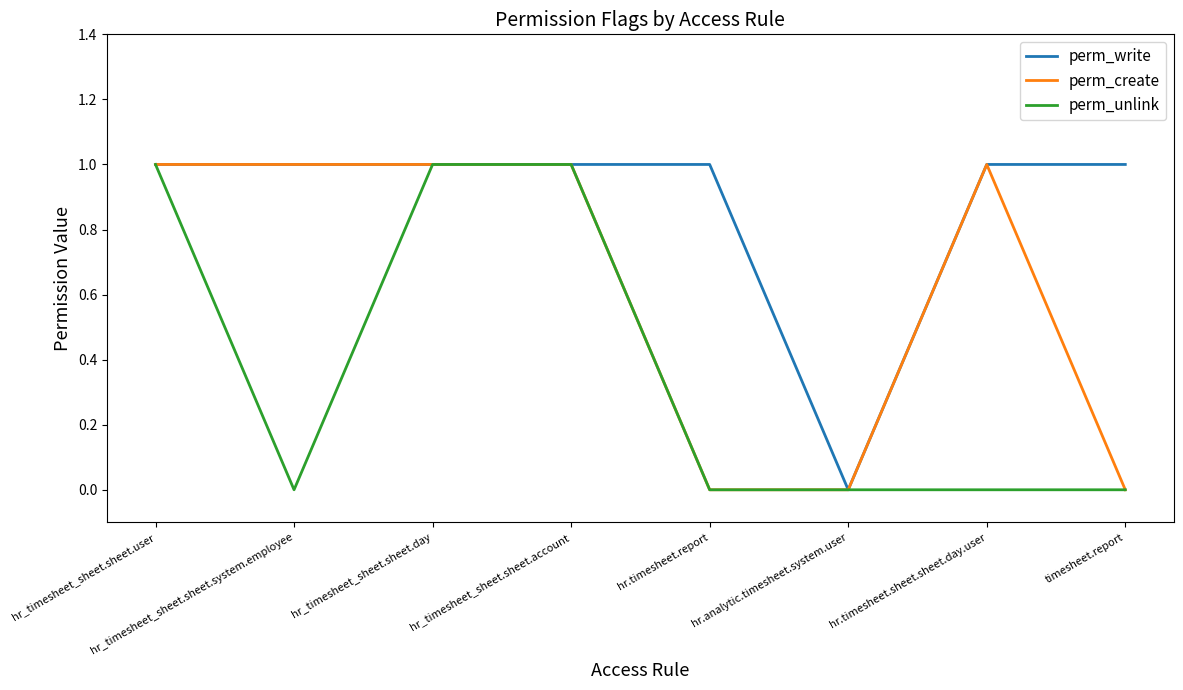

What position from the left is hr.analytic.timesheet.system.user?

6